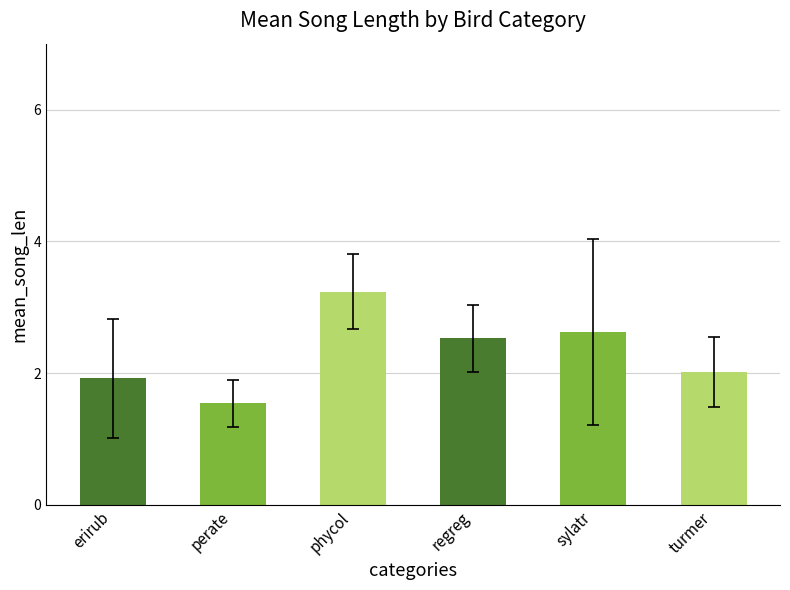

Which category has the highest value across all series?

phycol